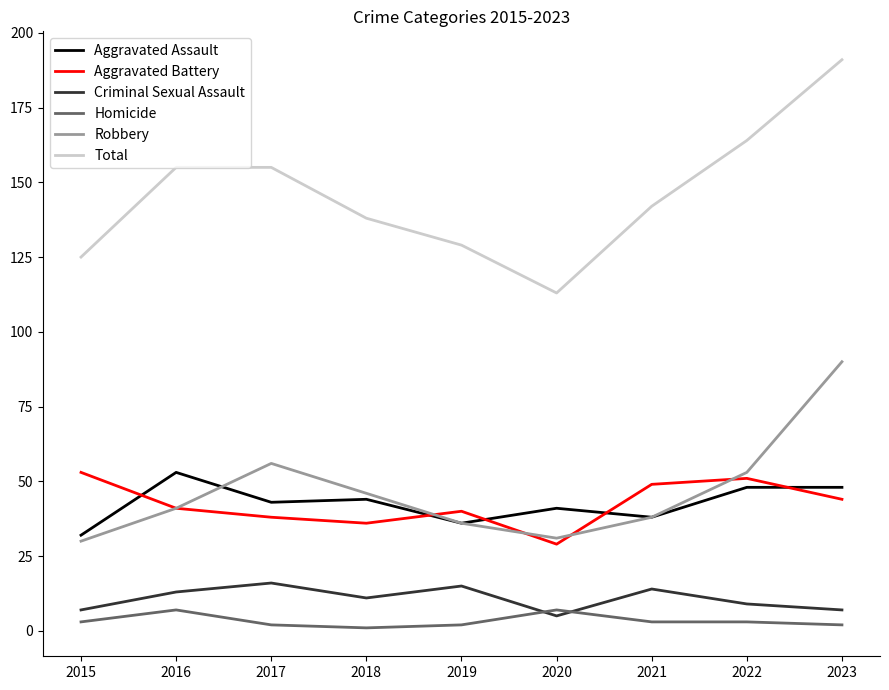

Is it true that Criminal Sexual Assault equals 16 at 2017?

True